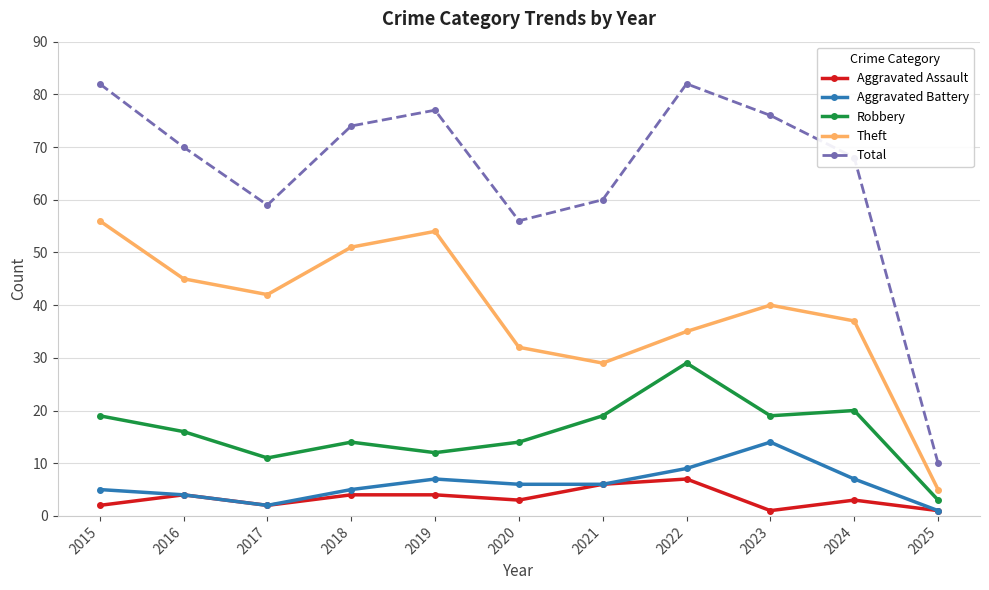

True or false: Robbery and Aggravated Assault intersect in this chart.

False